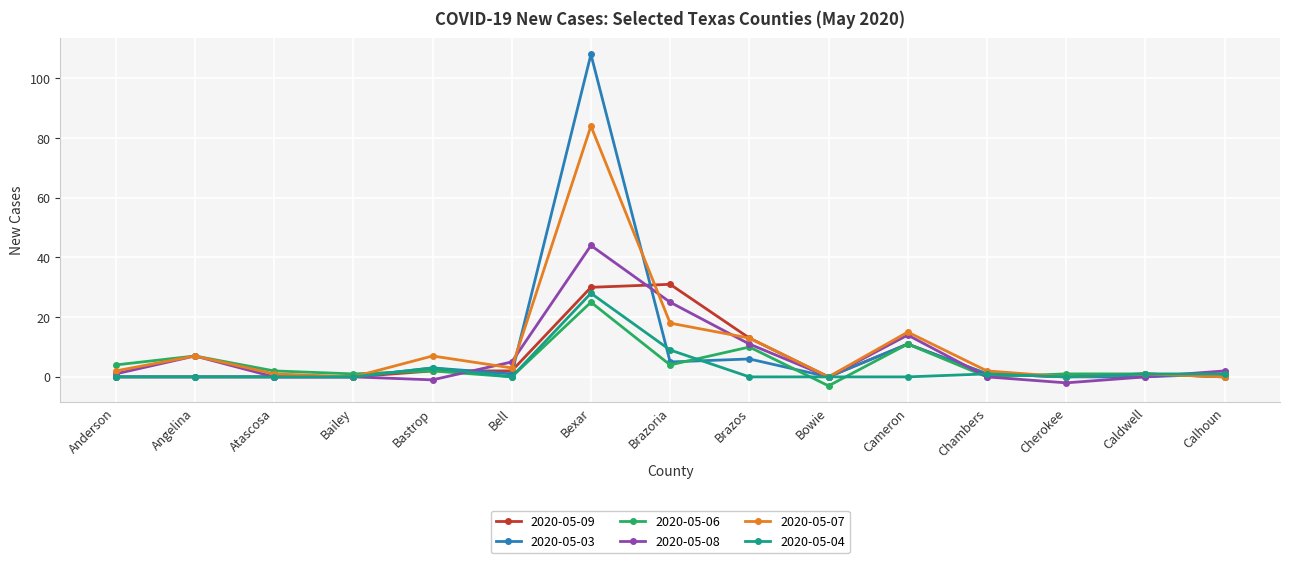

True or false: 2020-05-06 has a value of 16 at Brazos.

False